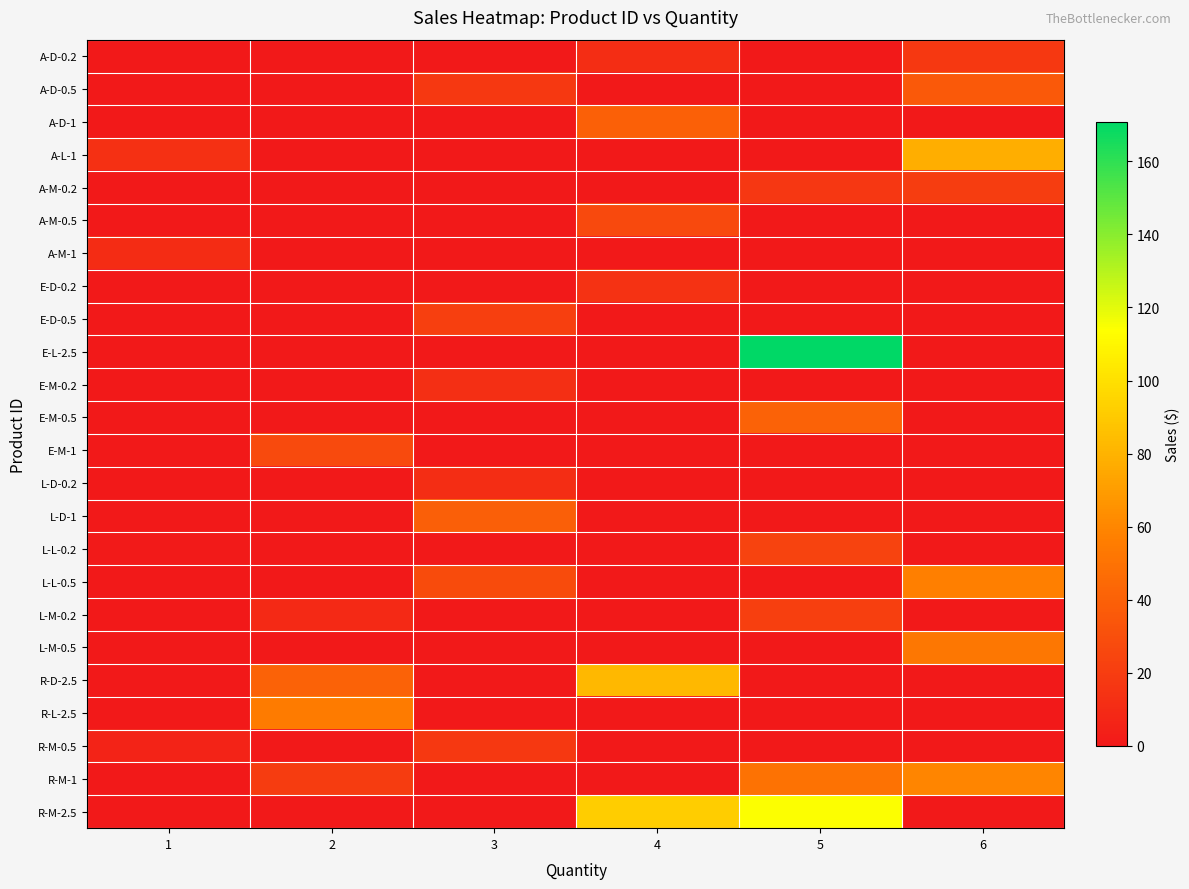

Reading right to left, transcribe all the data shown in this chart.

A-D-0.2: 6=17.9	5=0.0	4=11.9	3=0.0	2=0.0	1=0.0
A-D-0.5: 6=35.8	5=0.0	4=0.0	3=17.9	2=0.0	1=0.0
A-D-1: 6=0.0	5=0.0	4=39.8	3=0.0	2=0.0	1=0.0
A-L-1: 6=77.7	5=0.0	4=0.0	3=0.0	2=0.0	1=12.9
A-M-0.2: 6=20.2	5=16.9	4=0.0	3=0.0	2=0.0	1=0.0
A-M-0.5: 6=0.0	5=0.0	4=27.0	3=0.0	2=0.0	1=0.0
A-M-1: 6=0.0	5=0.0	4=0.0	3=0.0	2=0.0	1=11.2
E-D-0.2: 6=0.0	5=0.0	4=14.6	3=0.0	2=0.0	1=0.0
E-D-0.5: 6=0.0	5=0.0	4=0.0	3=21.9	2=0.0	1=0.0
E-L-2.5: 6=0.0	5=170.8	4=0.0	3=0.0	2=0.0	1=0.0
E-M-0.2: 6=0.0	5=0.0	4=0.0	3=12.4	2=0.0	1=0.0
E-M-0.5: 6=0.0	5=41.2	4=0.0	3=0.0	2=0.0	1=0.0
E-M-1: 6=0.0	5=0.0	4=0.0	3=0.0	2=27.5	1=0.0
L-D-0.2: 6=0.0	5=0.0	4=0.0	3=11.7	2=0.0	1=0.0
L-D-1: 6=0.0	5=0.0	4=0.0	3=38.9	2=0.0	1=0.0
L-L-0.2: 6=0.0	5=23.8	4=0.0	3=0.0	2=0.0	1=1.0
L-L-0.5: 6=57.1	5=0.0	4=0.0	3=28.5	2=0.0	1=0.0
L-M-0.2: 6=0.0	5=21.8	4=0.0	3=0.0	2=8.7	1=0.0
L-M-0.5: 6=52.4	5=0.0	4=0.0	3=0.0	2=0.0	1=0.0
R-D-2.5: 6=0.0	5=0.0	4=82.3	3=0.0	2=41.2	1=0.0
R-L-2.5: 6=0.0	5=0.0	4=0.0	3=0.0	2=55.0	1=0.0
R-M-0.5: 6=0.0	5=0.0	4=0.0	3=17.9	2=0.0	1=6.0
R-M-1: 6=59.7	5=49.8	4=0.0	3=0.0	2=19.9	1=0.0
R-M-2.5: 6=0.0	5=114.4	4=91.5	3=0.0	2=0.0	1=0.0